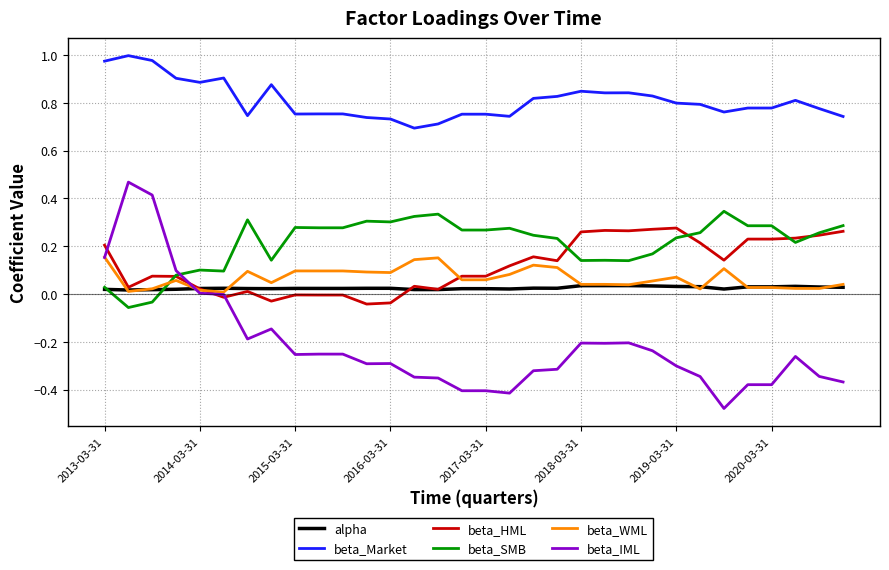

True or false: beta_HML and beta_Market cross at least once.

False